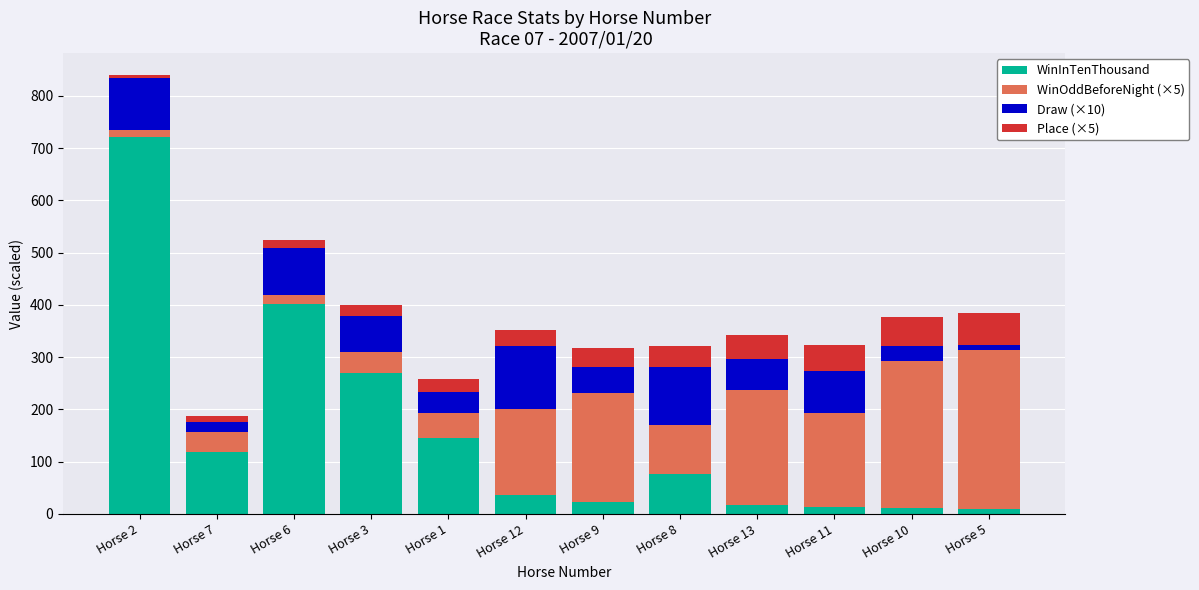

At which label does WinInTenThousand reach its peak?

Horse 2